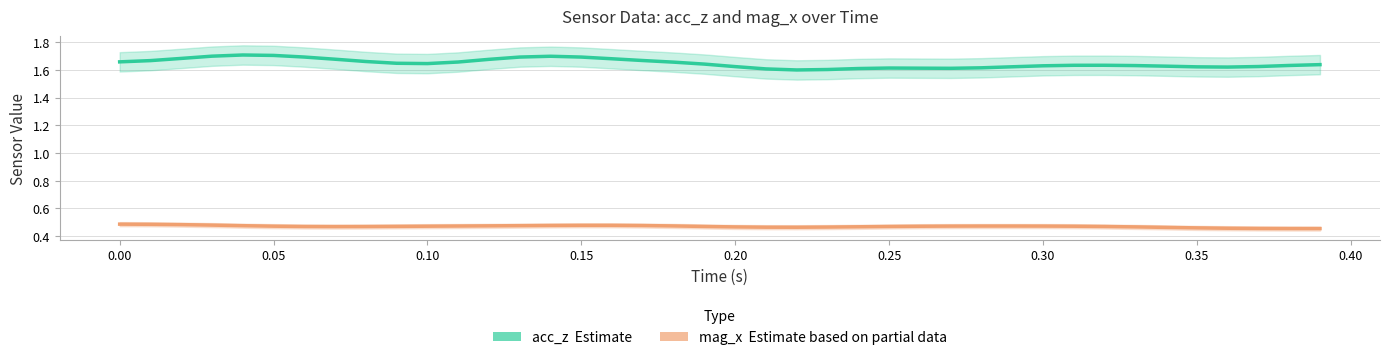

At which category is the sum across all series the highest?

0.15